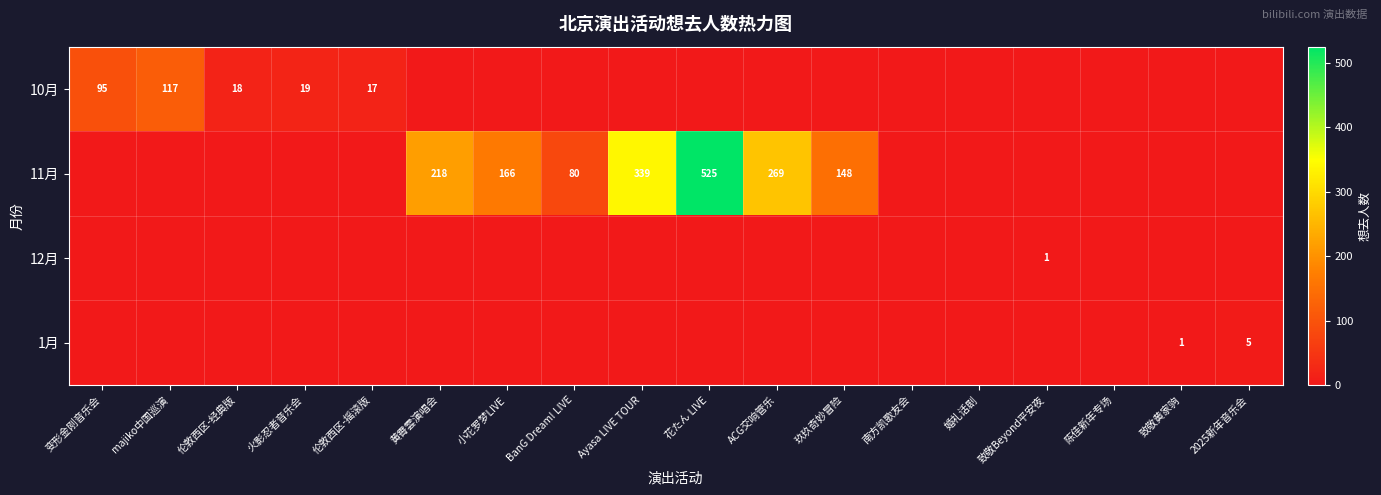

The 11月 series shows 339 at Ayasa LIVE TOUR. True or false?

True